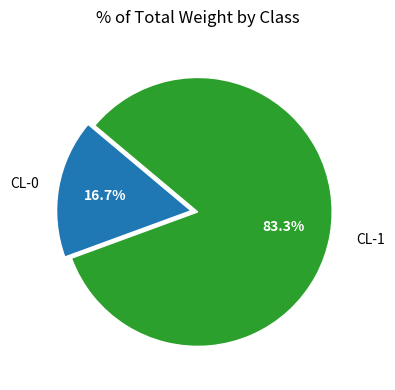

Is the sum of CL-0 and CL-1 greater than half?

Yes